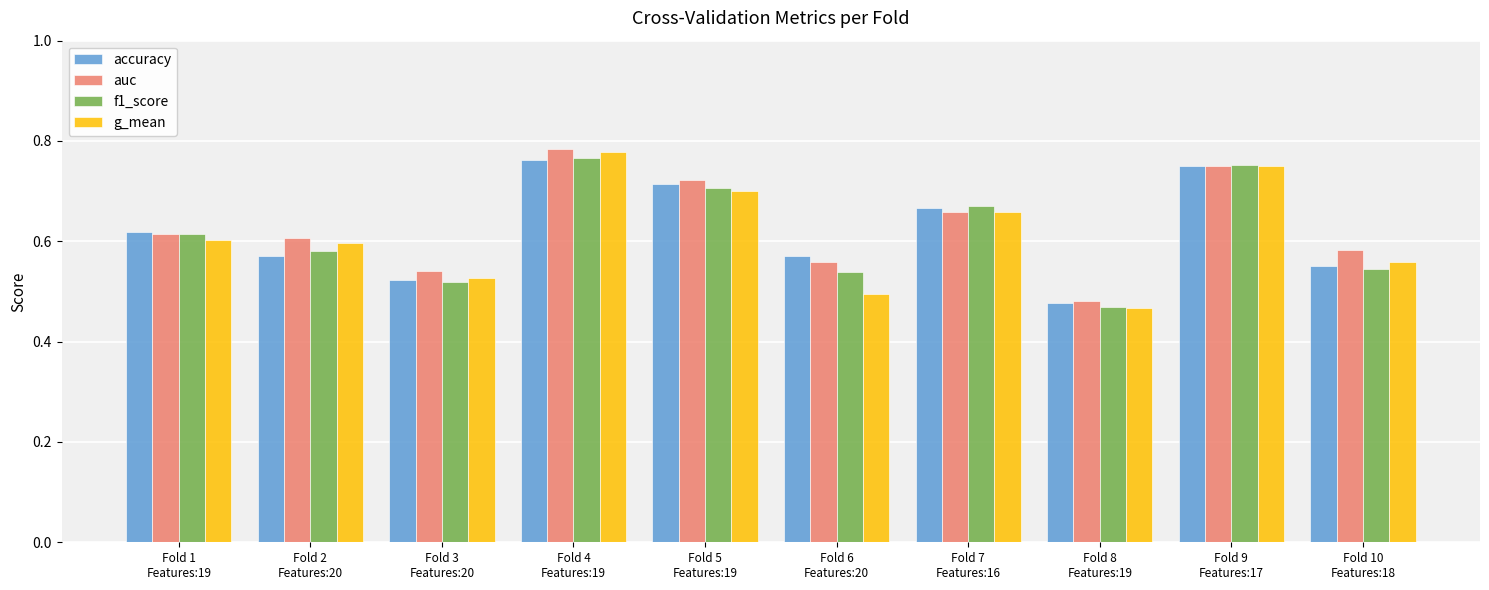

Which series has the largest total across all categories?

auc